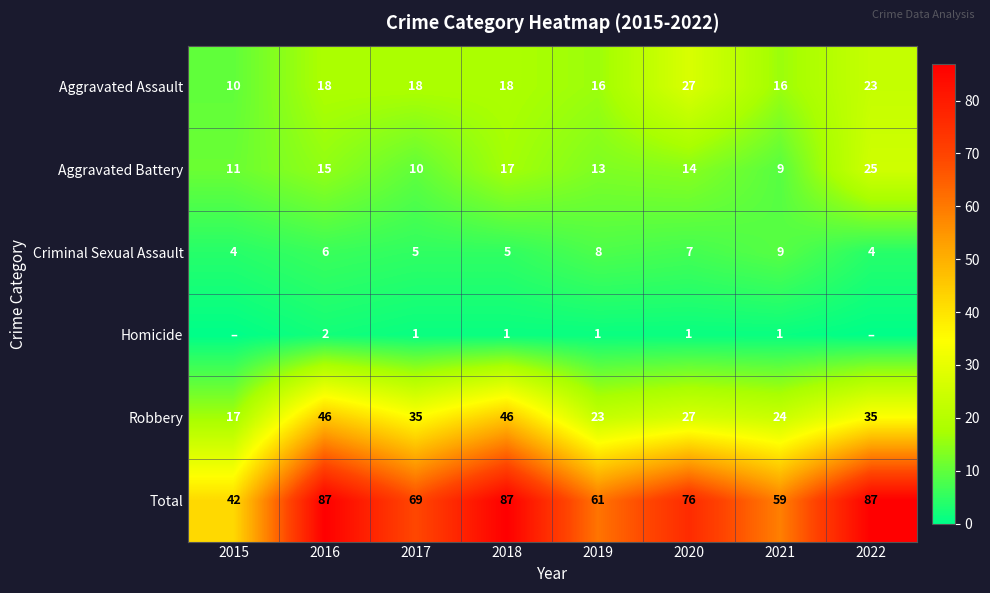

What is the average value of the Criminal Sexual Assault series?

6